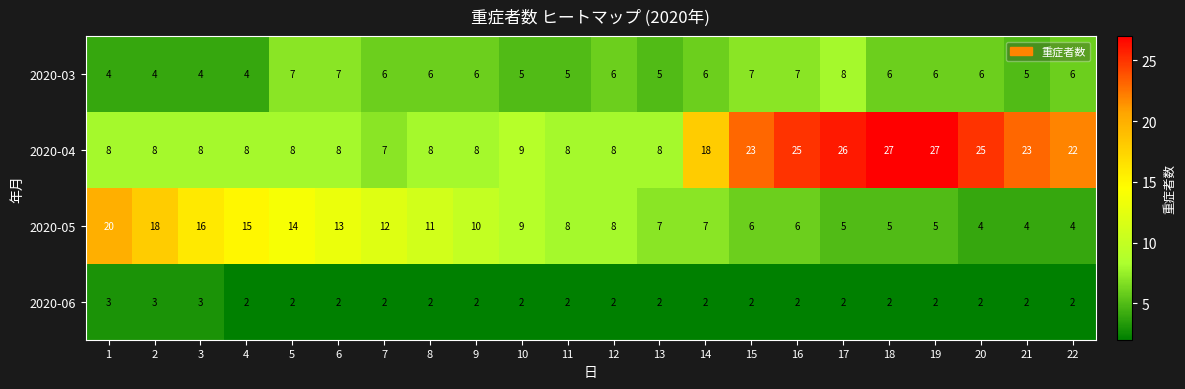

Rank the series by their average value, from highest to lowest.

2020-04, 2020-05, 2020-03, 2020-06